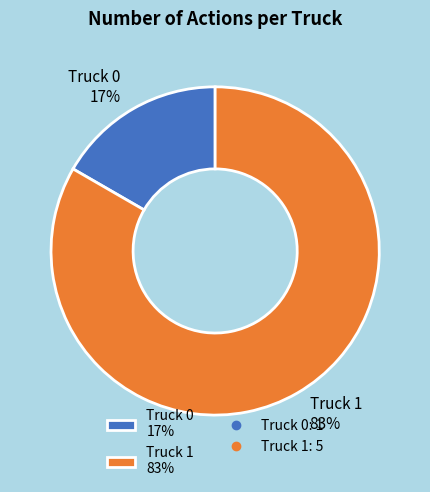

To the nearest percent, what portion does Truck 1 represent?

83%